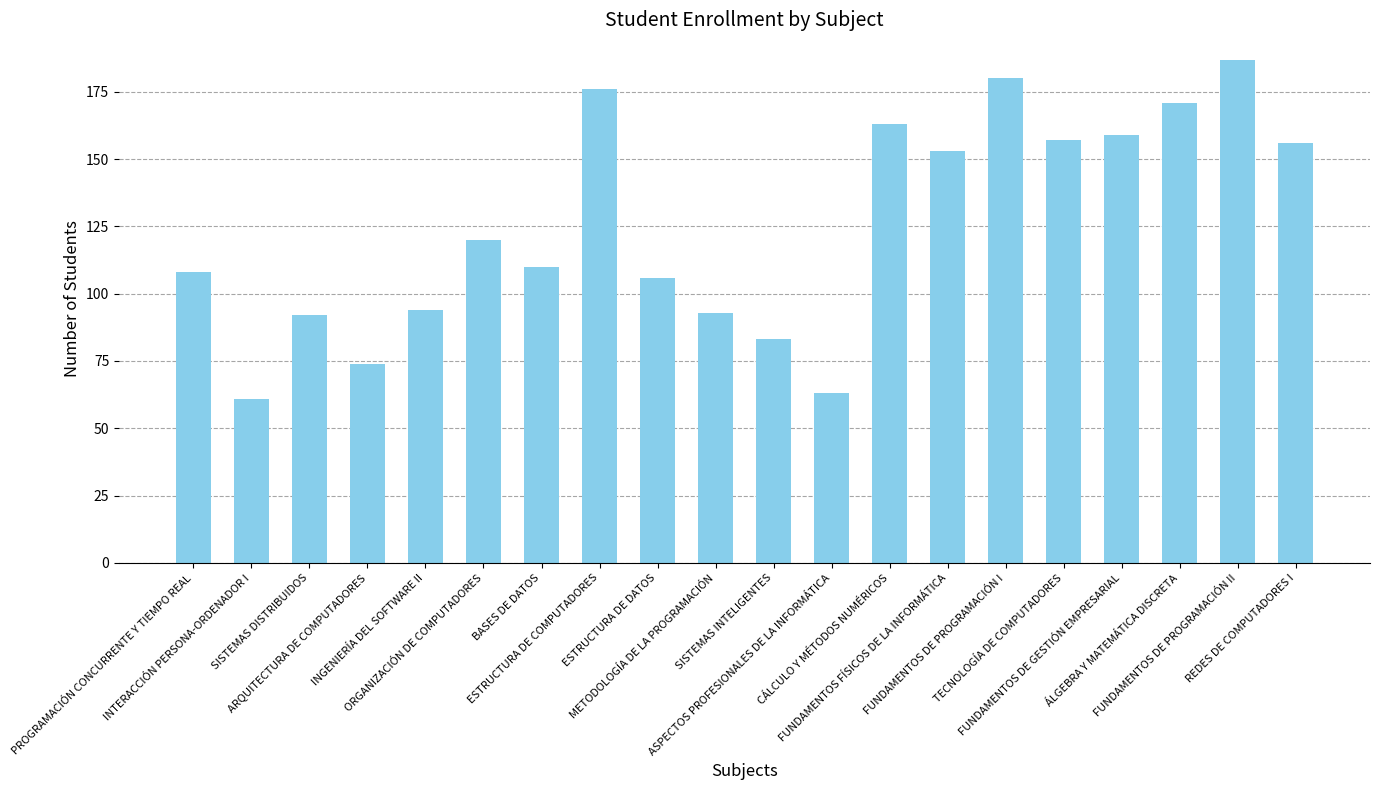

What is the value of the 1st bar from the left?

108